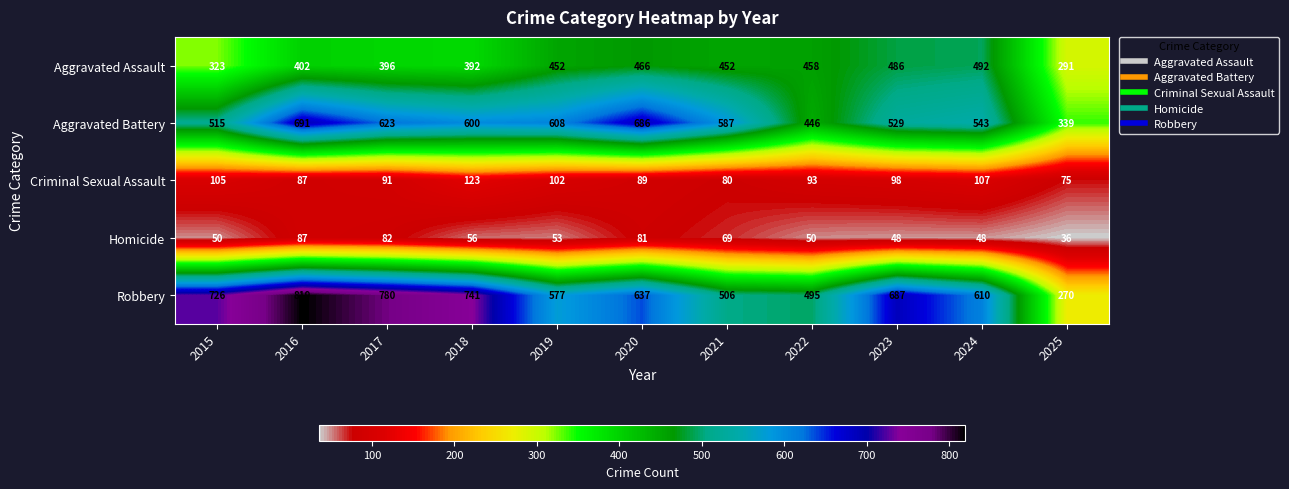

Rank the categories by Robbery value from lowest to highest.

2025, 2022, 2021, 2019, 2024, 2020, 2023, 2015, 2018, 2017, 2016